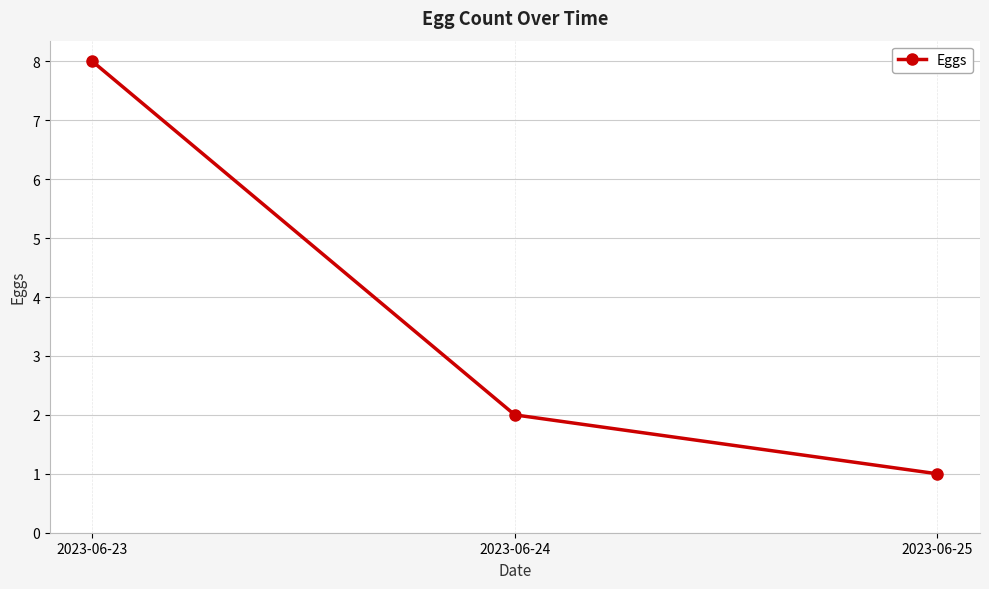

Rank the categories by value from lowest to highest.

2023-06-25, 2023-06-24, 2023-06-23